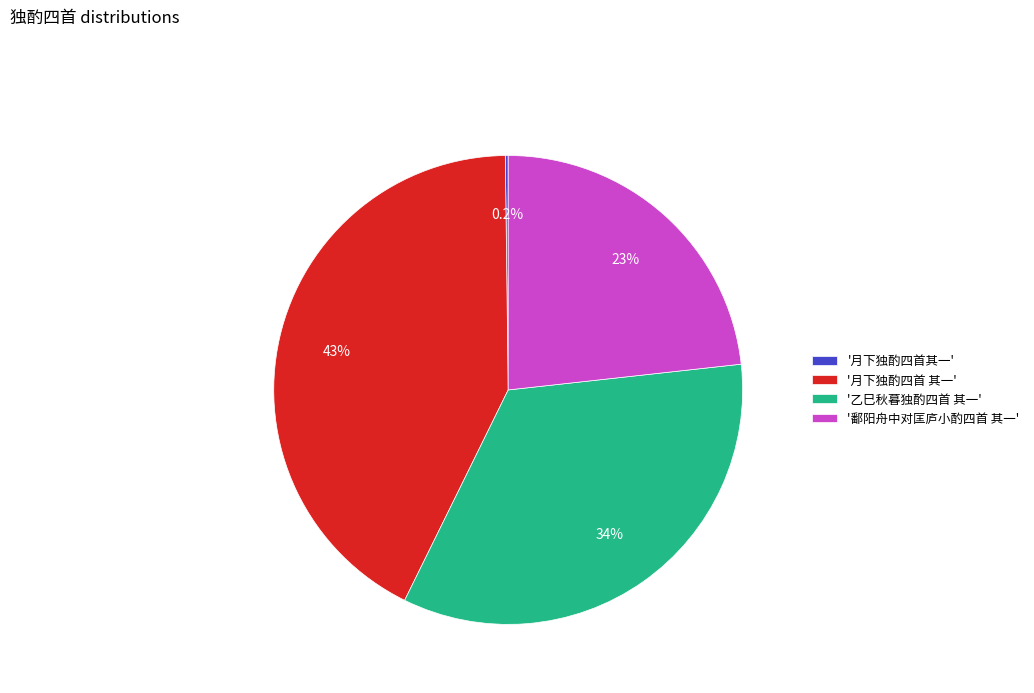

Does '乙巳秋暮独酌四首 其一' represent more than half of the total?

No